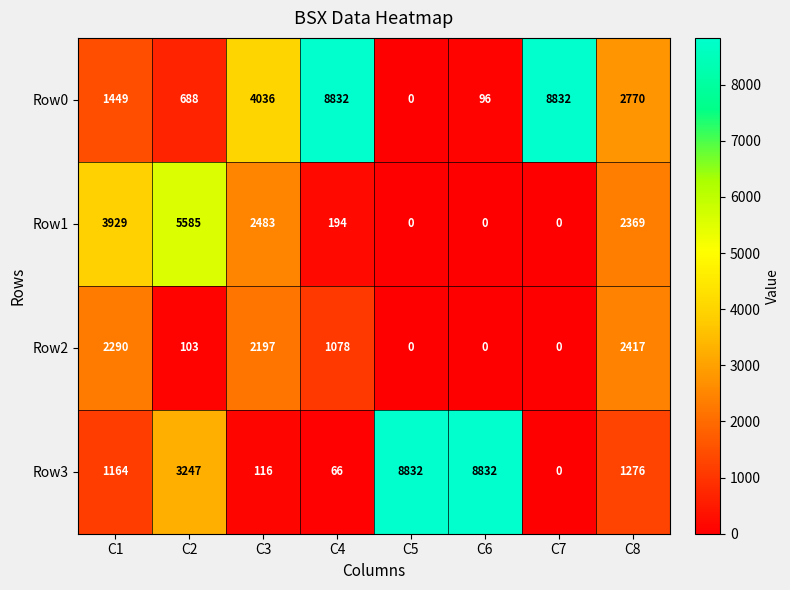

At how many categories does at least one series exceed 2450?

8